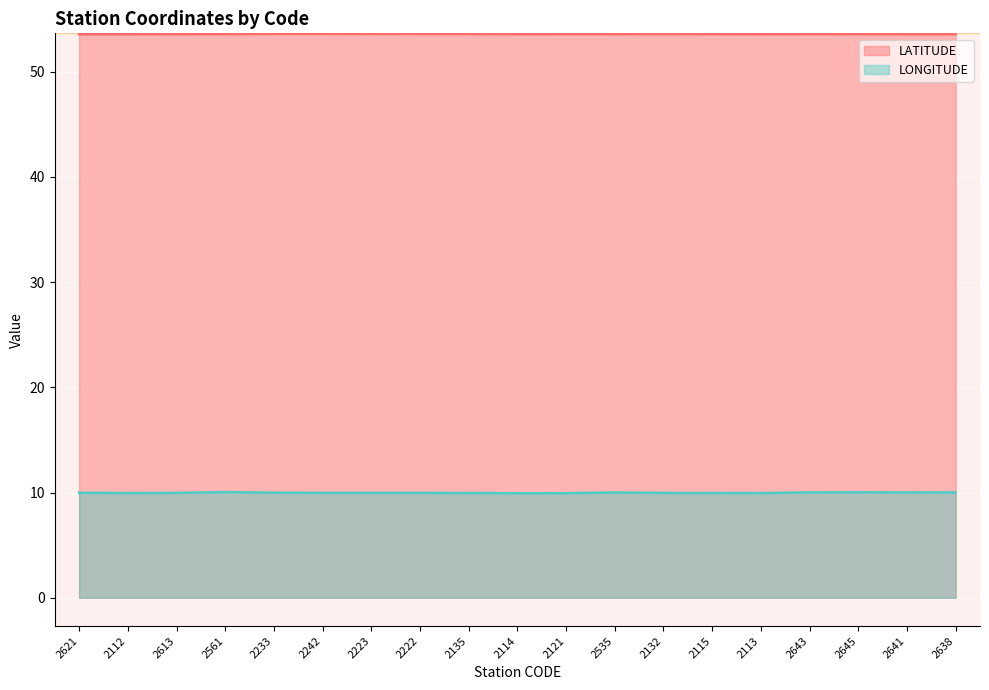

How many data points does each series have?

19